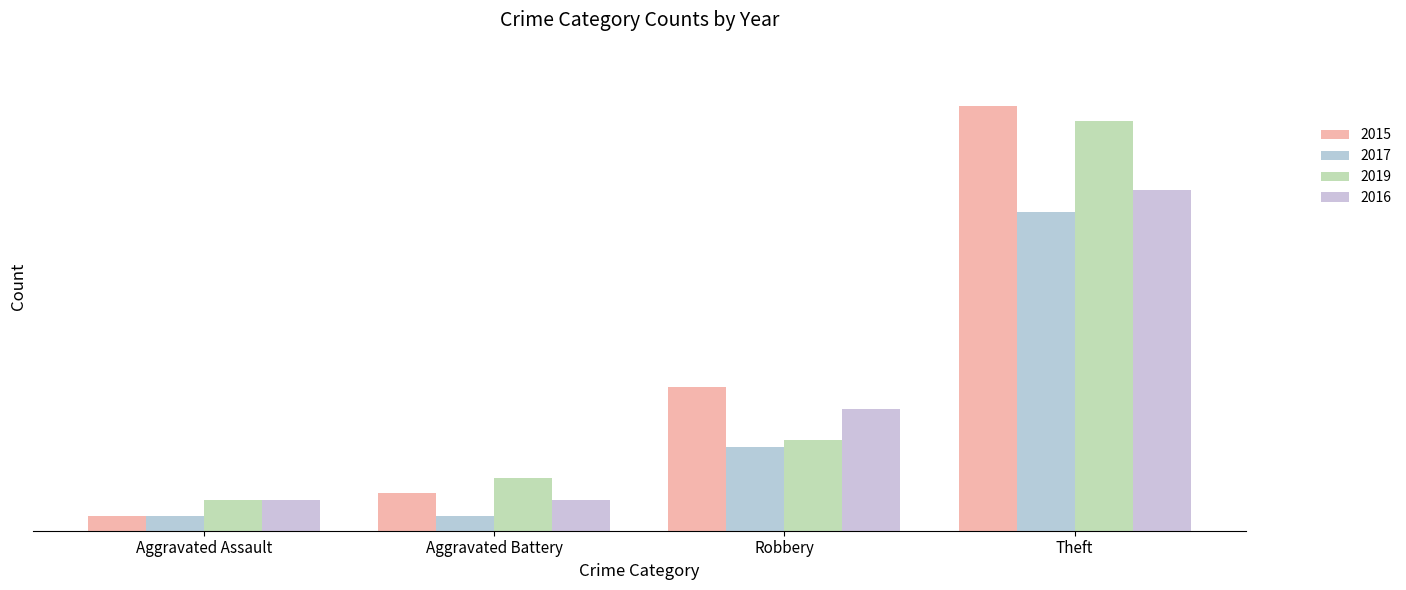

What is the spread (max minus min) of values at Theft?

14